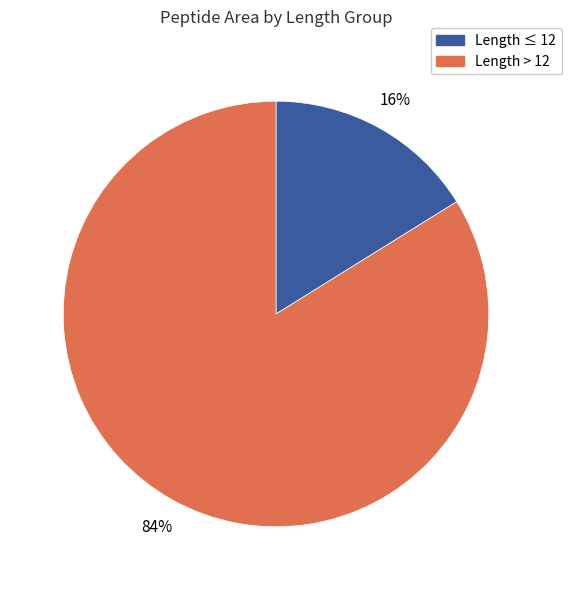

Is there a majority slice in this chart?

Yes